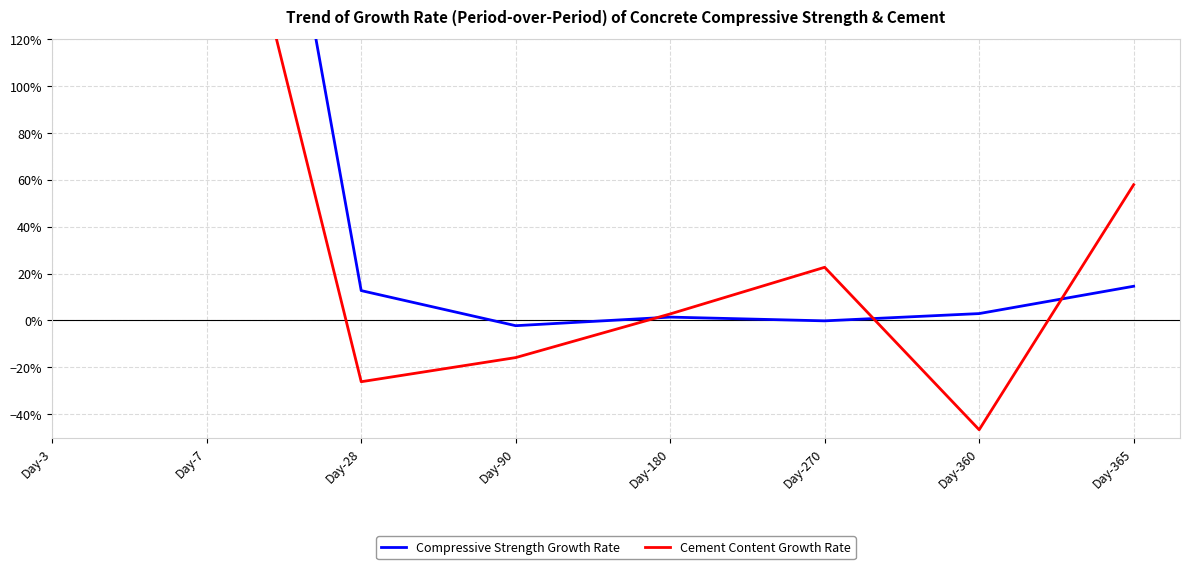

At Day-7, list the series in order from largest to smallest.

Compressive Strength Growth Rate, Cement Content Growth Rate